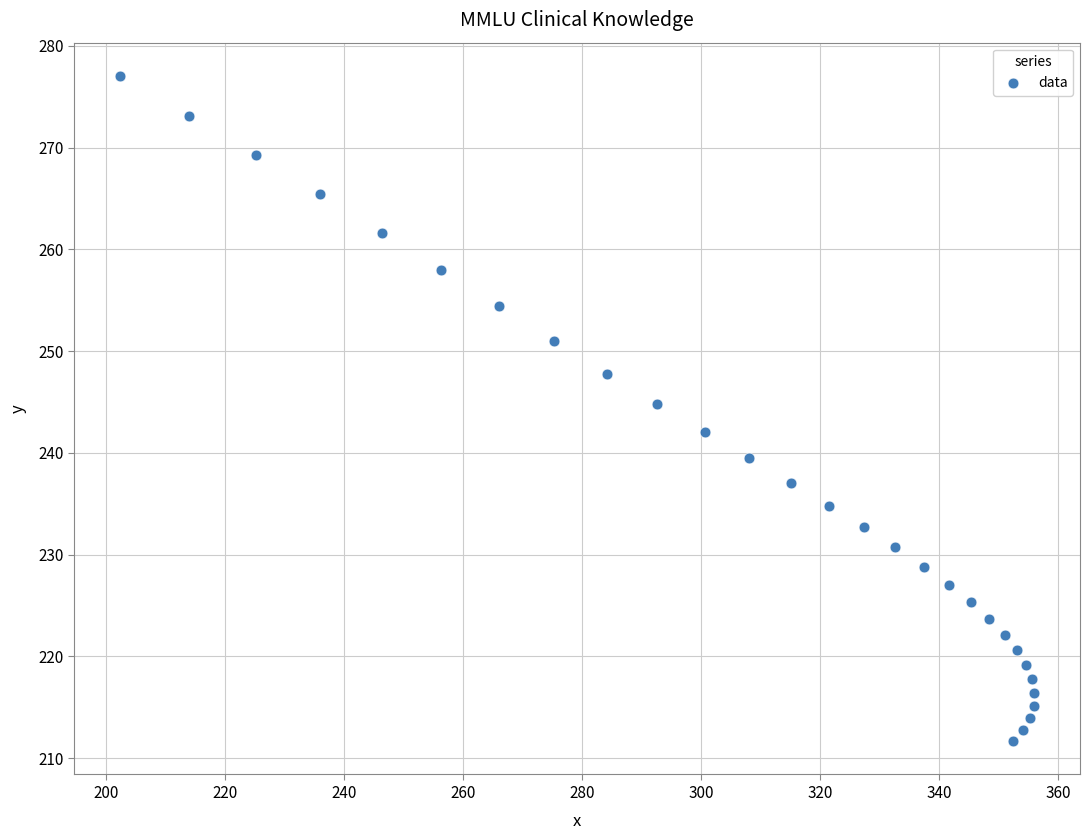

What Y value in the scatter plot is closest to 244?

244.8